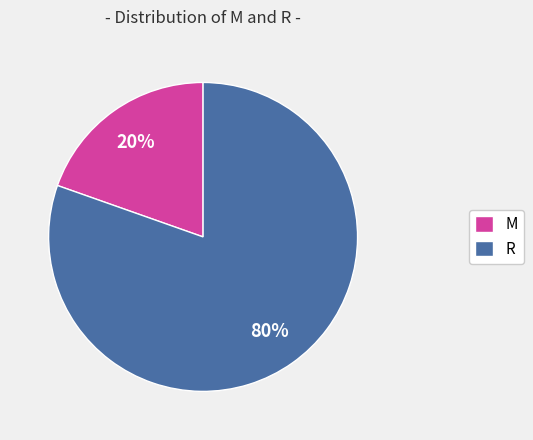

To the nearest percent, what portion does M represent?

20%